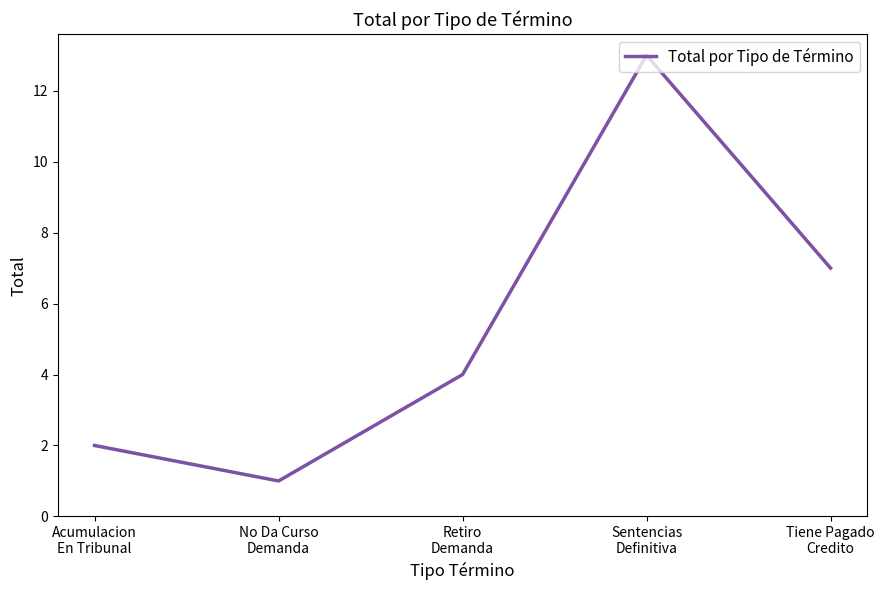

What is the maximum value shown in the chart?

13